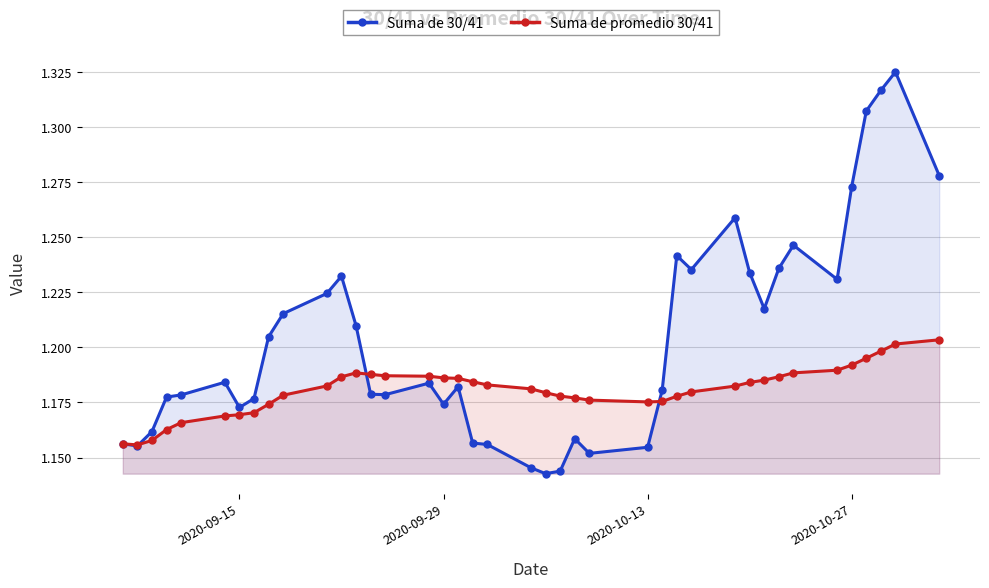

What is the average value of the Suma de promedio 30/41 series?

1.2